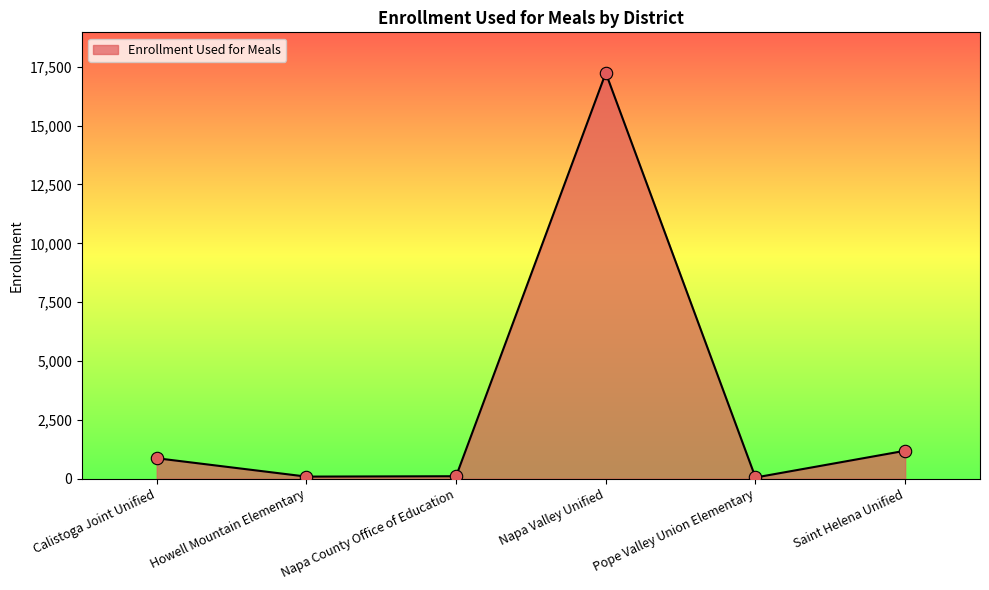

What is the change in value from Calistoga Joint Unified to Saint Helena Unified?

+318